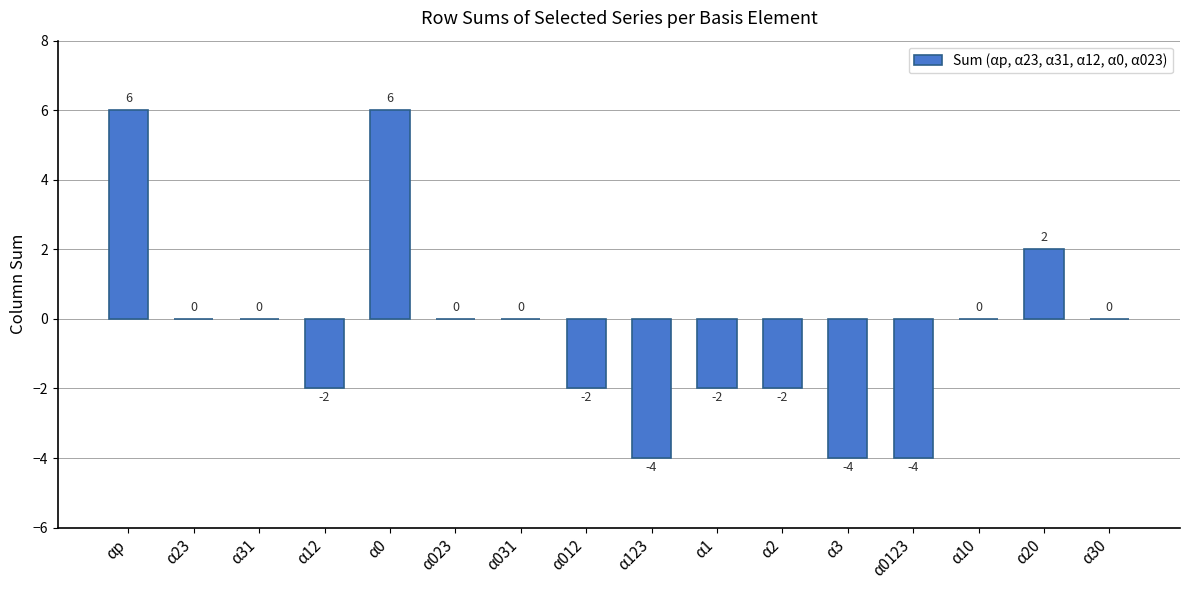

How many data points does each series have?

16